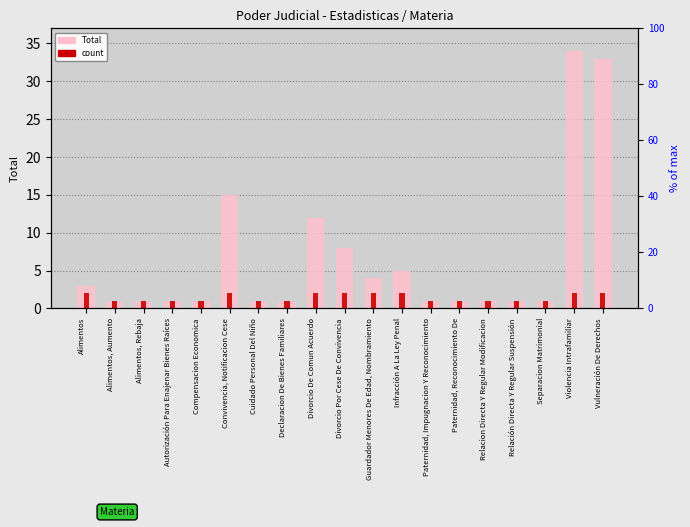

What is the difference between the maximum and minimum values in the Total series?

33